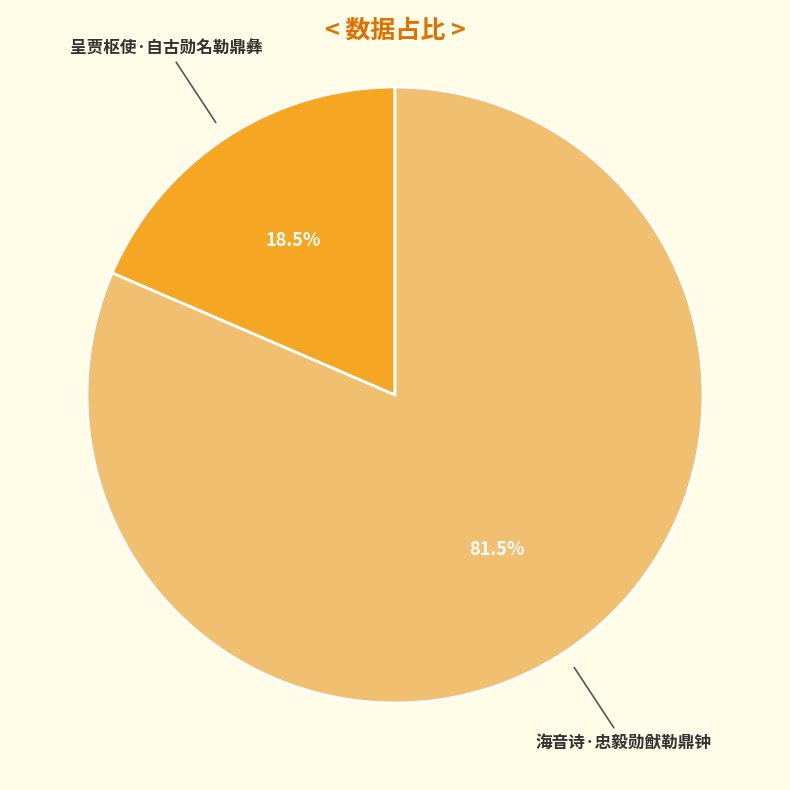

How many segments does this pie chart have?

2